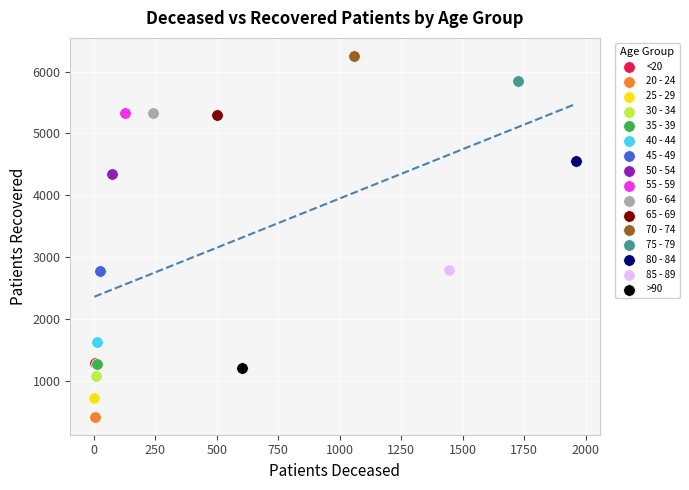

What are all the series names shown in the legend?

<20, 20 - 24, 25 - 29, 30 - 34, 35 - 39, 40 - 44, 45 - 49, 50 - 54, 55 - 59, 60 - 64, 65 - 69, 70 - 74, 75 - 79, 80 - 84, 85 - 89, >90